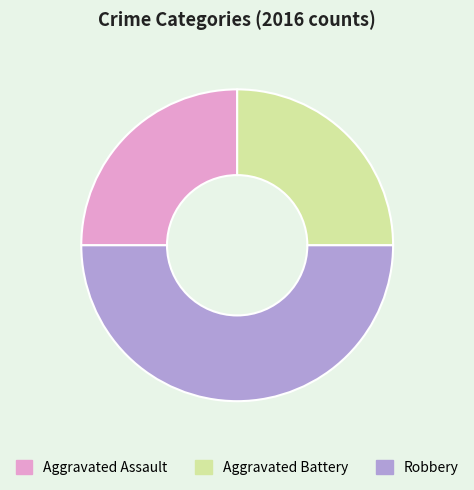

How many slices are in this pie chart?

3